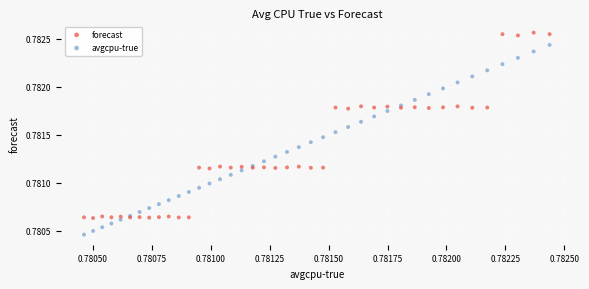

Which series reaches the maximum Y coordinate?

forecast